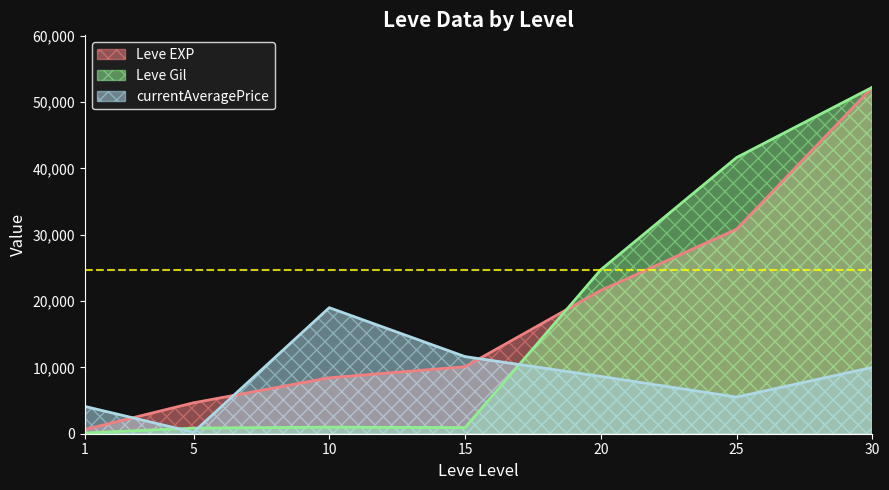

What are all the series names shown in the legend?

Leve EXP, Leve Gil, currentAveragePrice